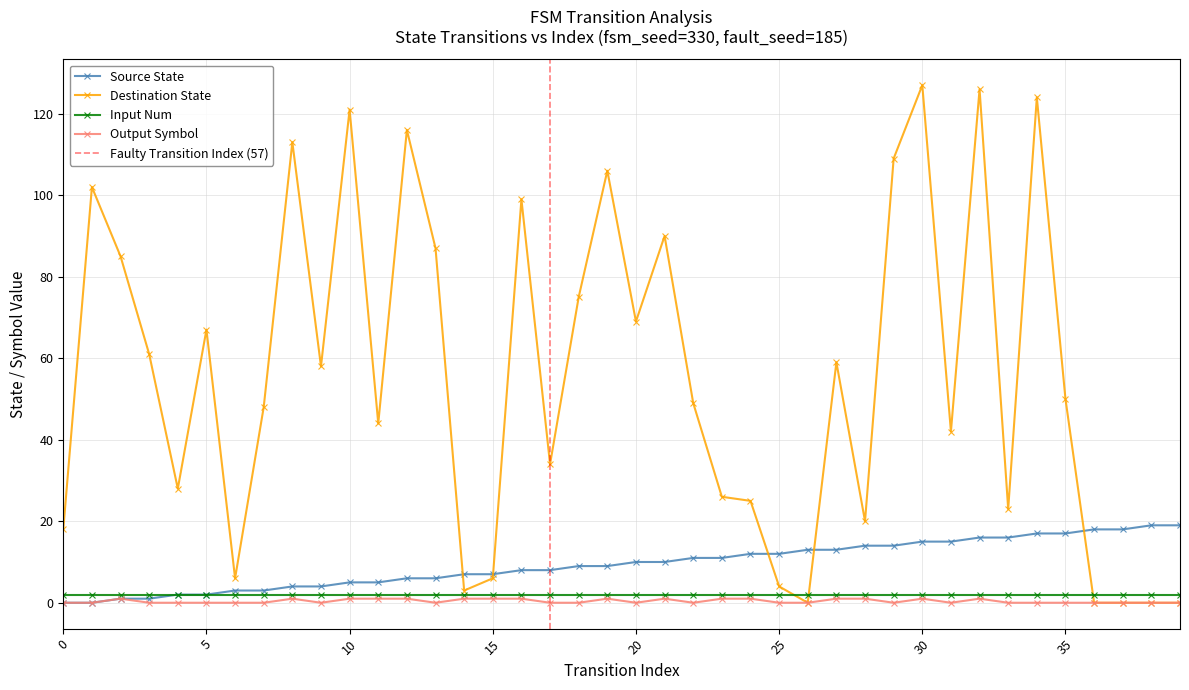

Is it true that destination_state equals 4 at 25?

True